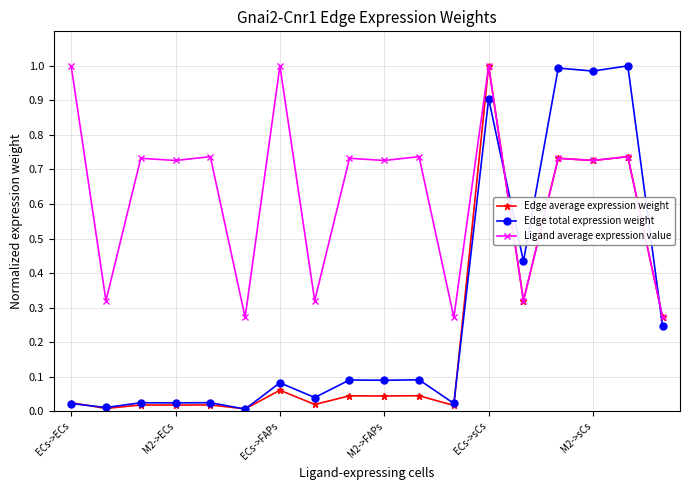

True or false: Edge total expression weight has more than 1 interior local peaks.

True